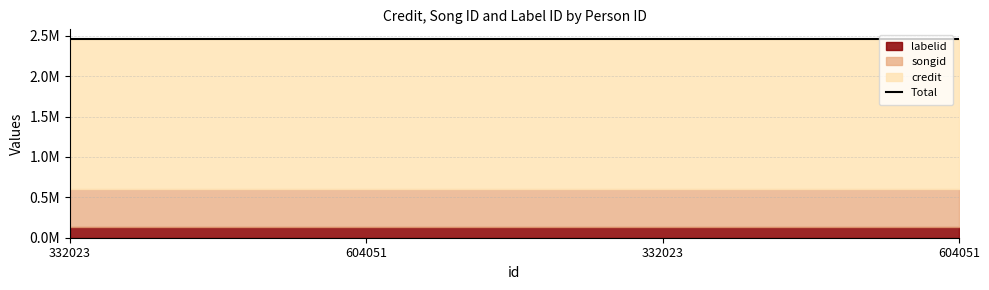

Which series has the largest range (max minus min)?

credit